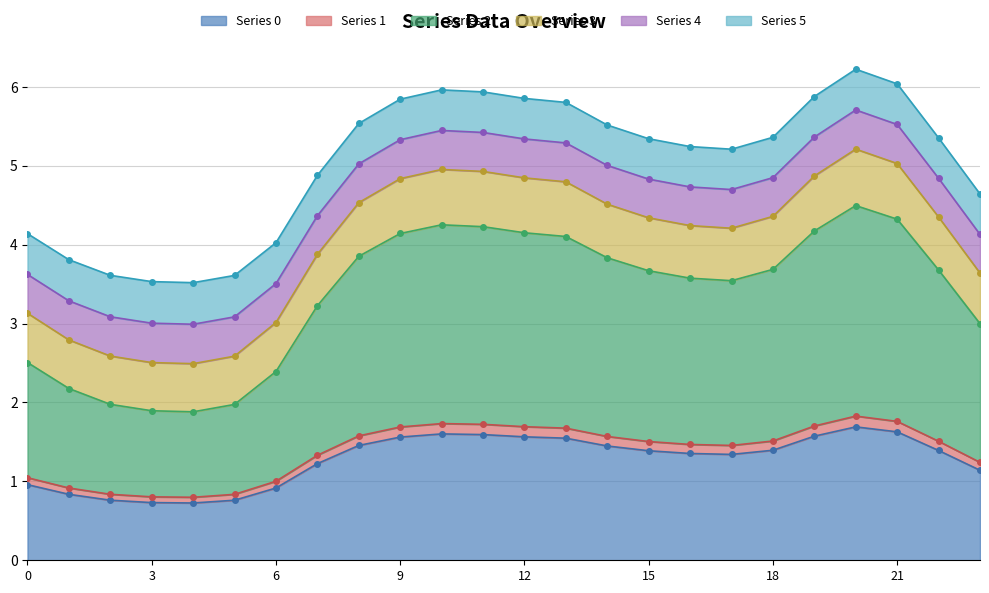

What is the smallest value displayed?

0.7